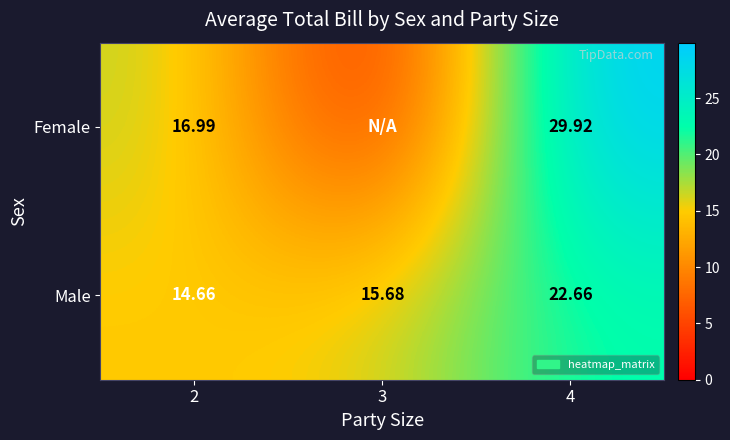

Between 2 and 4, which series saw the biggest shift?

Female